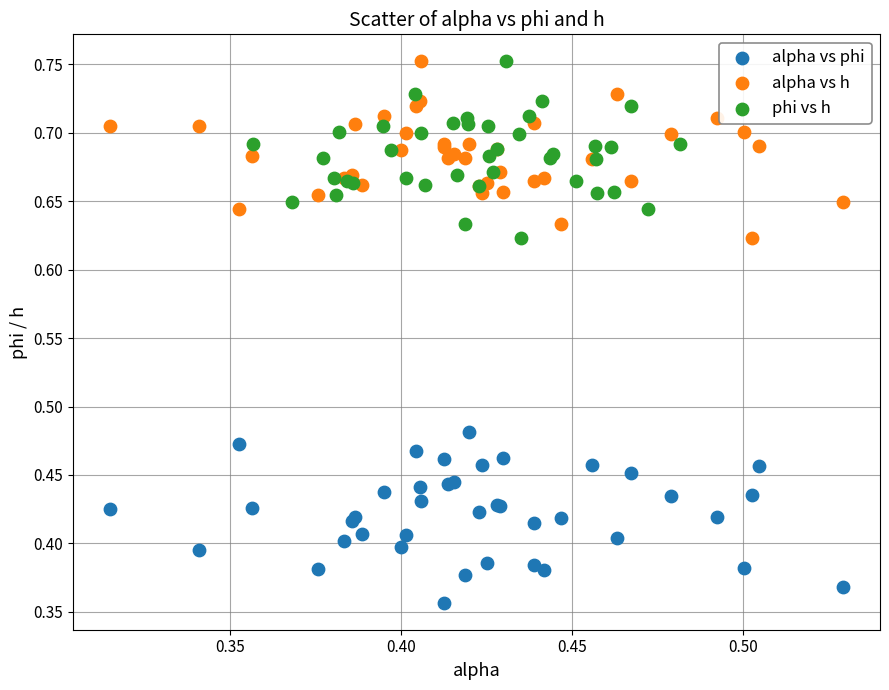

Which series reaches the minimum Y coordinate?

alpha vs phi